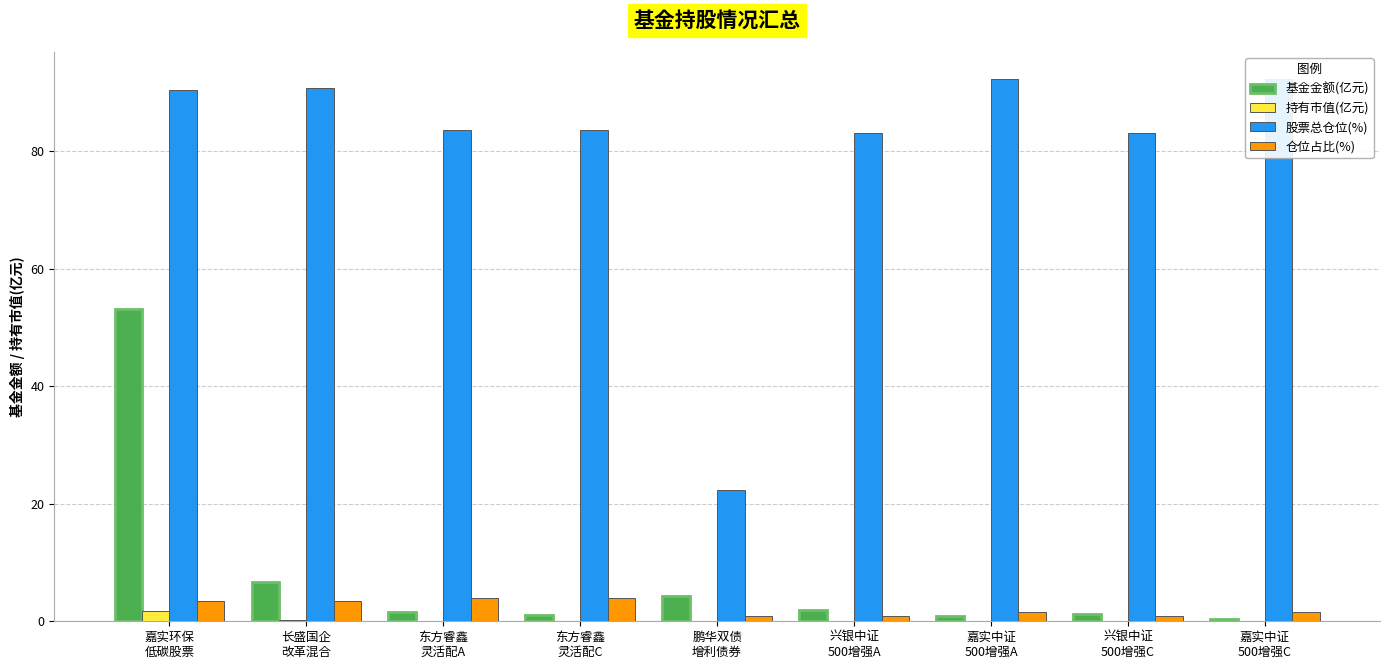

Which series changed the most between 兴银中证
500增强A and 兴银中证
500增强C?

基金金额(亿元)